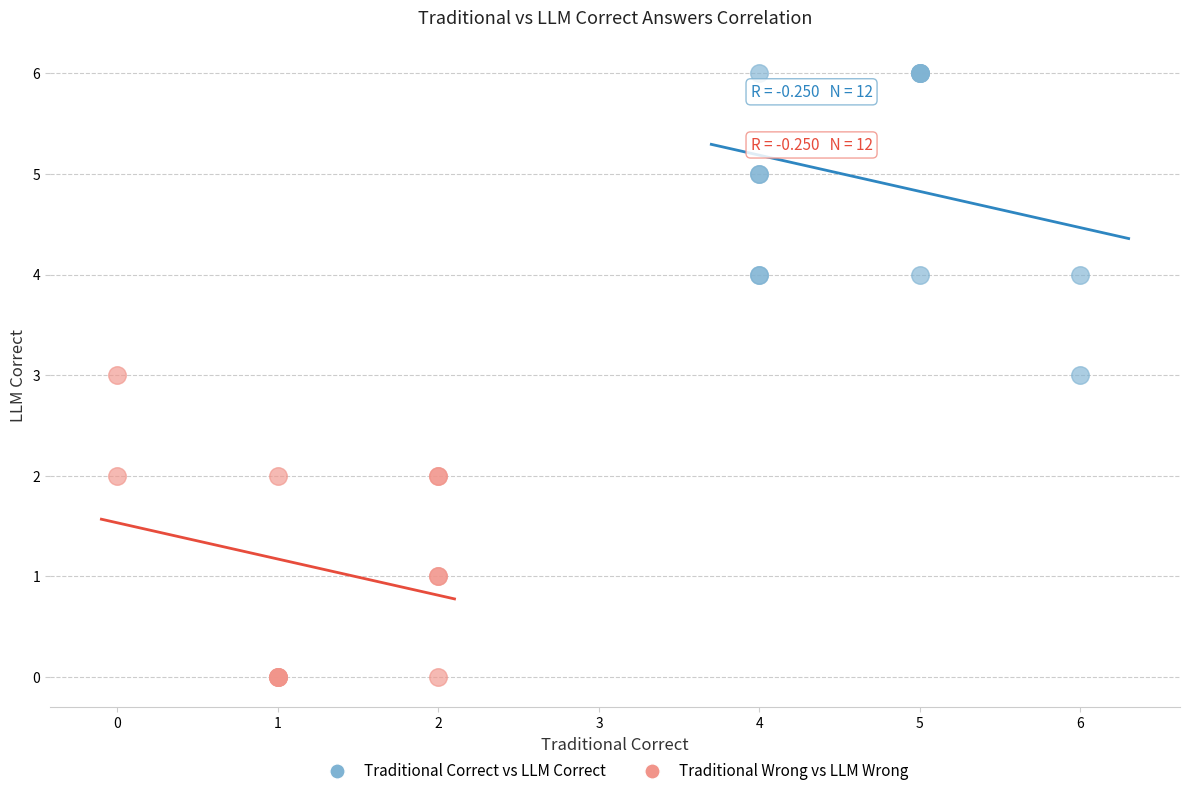

What are all the series names shown in the legend?

Traditional Correct vs LLM Correct, Traditional Wrong vs LLM Wrong